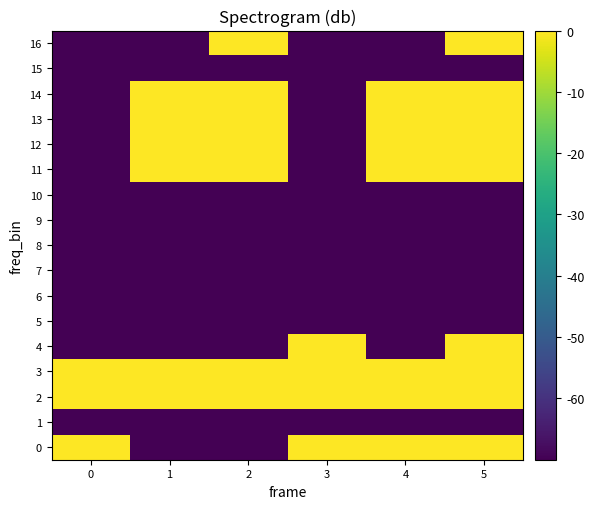

Between 3 and 1, which is larger?

3